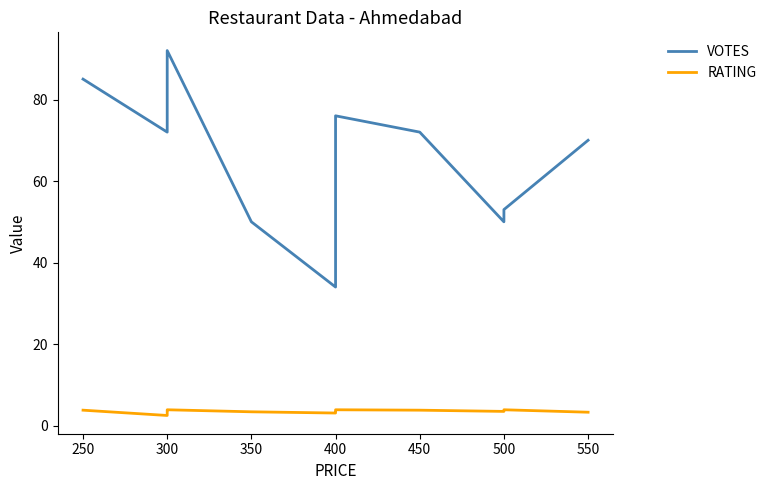

What is the greatest value displayed?

92.0